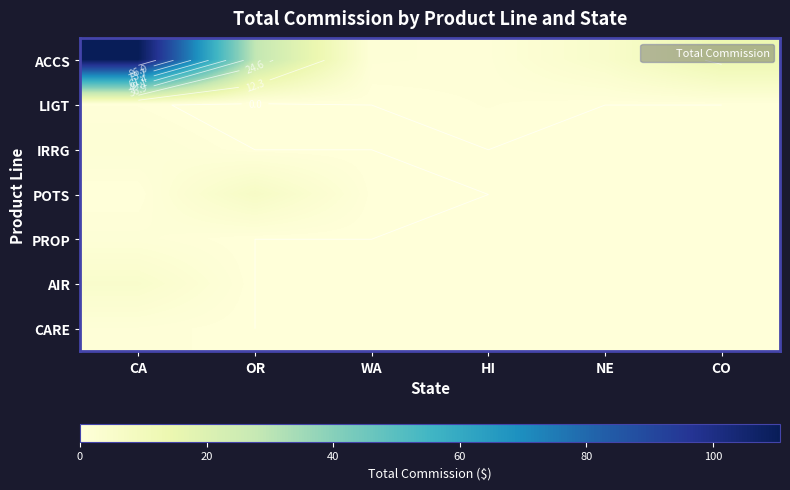

At how many categories does at least one series exceed 91?

1